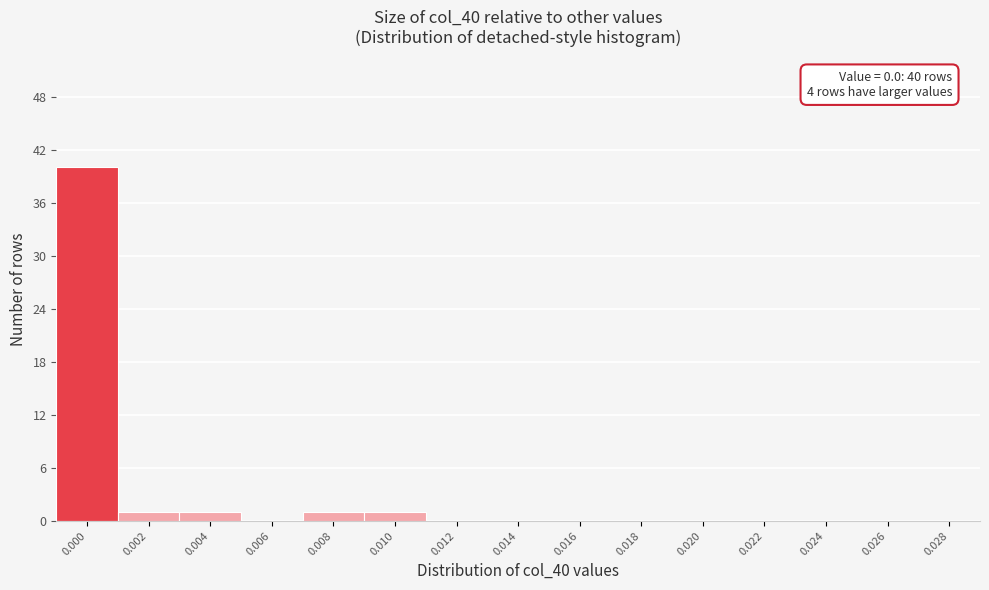

Reading left to right, extract all data points from this chart.

0.000=40	0.002=1	0.004=1	0.006=0	0.008=1	0.010=1	0.012=0	0.014=0	0.016=0	0.018=0	0.020=0	0.022=0	0.024=0	0.026=0	0.028=0